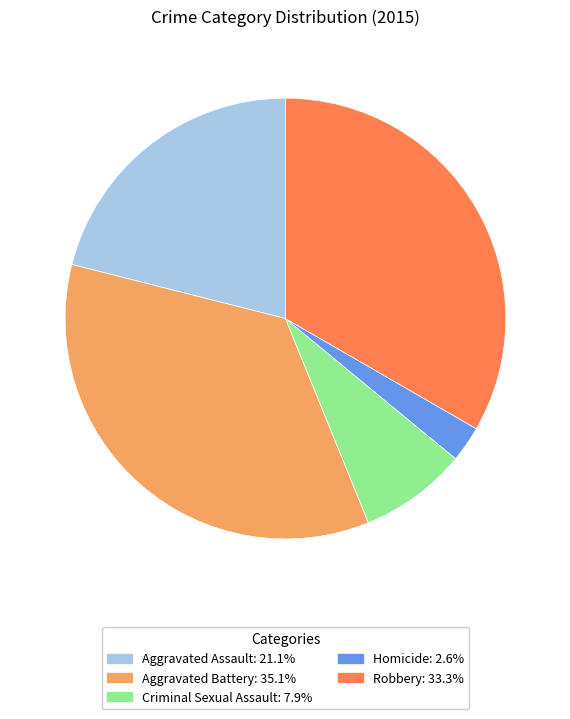

Is the sum of Robbery and Aggravated Assault greater than half?

Yes